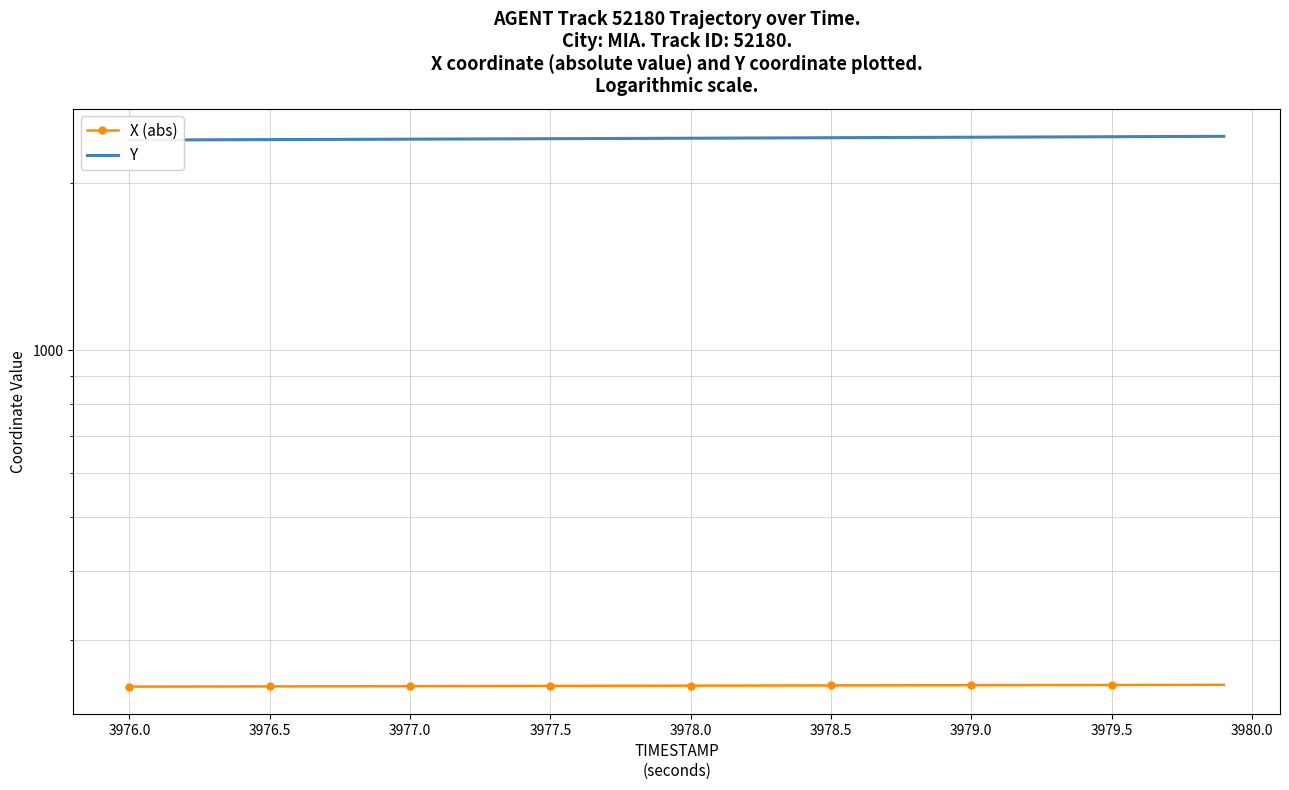

Is this an area chart (filled region under the line)?

No